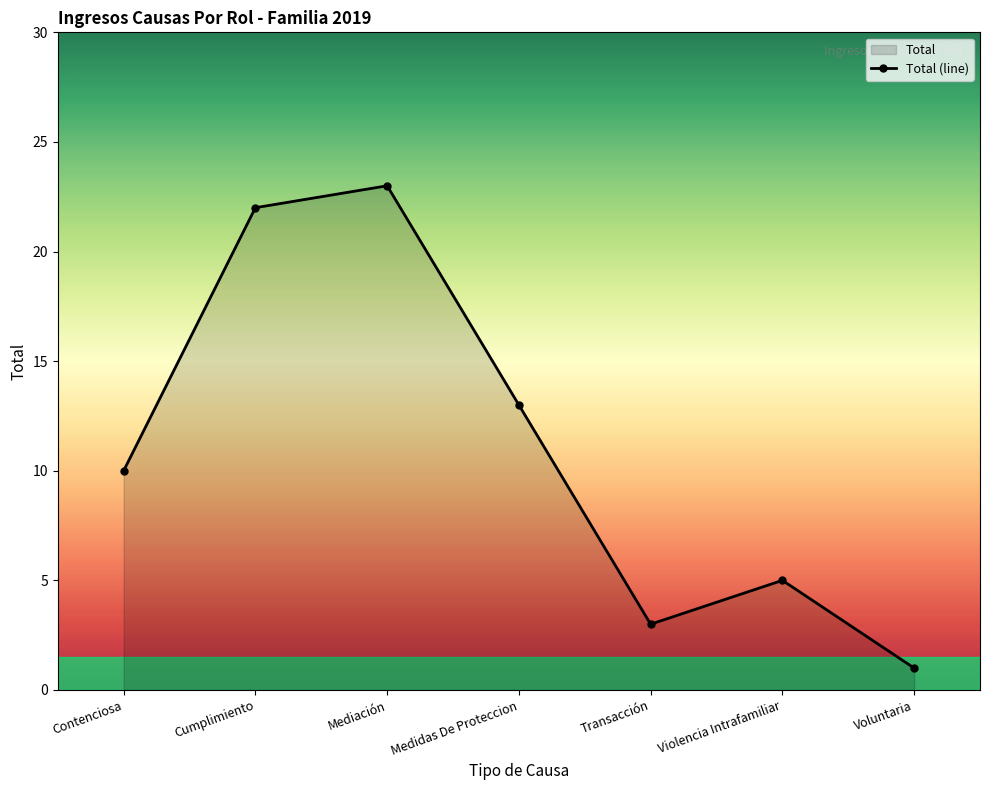

What is the sum of the values at Cumplimiento and Transacción?

25